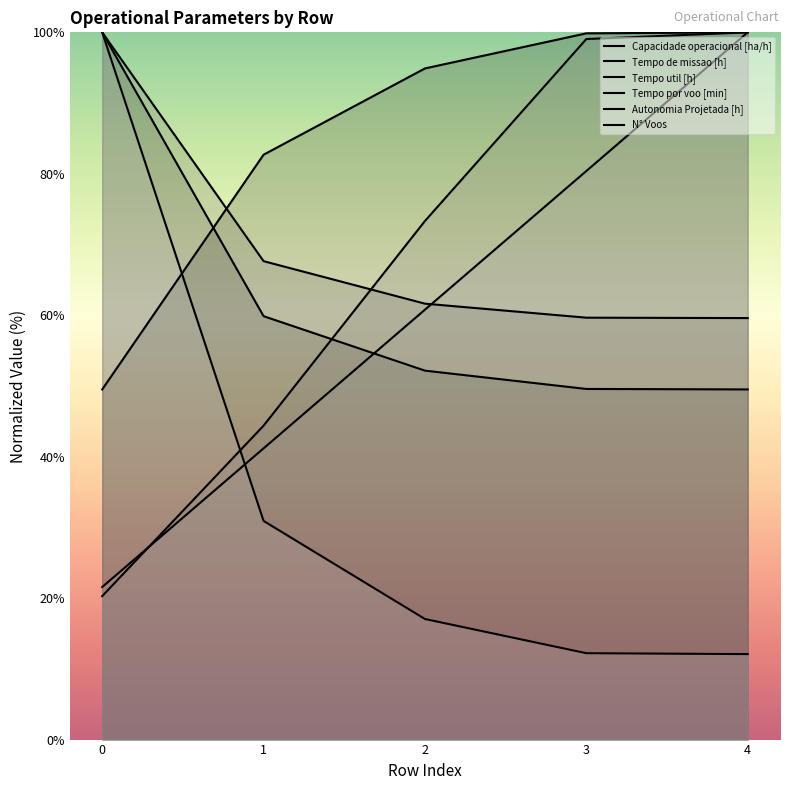

True or false: Tempo de missao [h] has more than 2 interior local peaks.

False